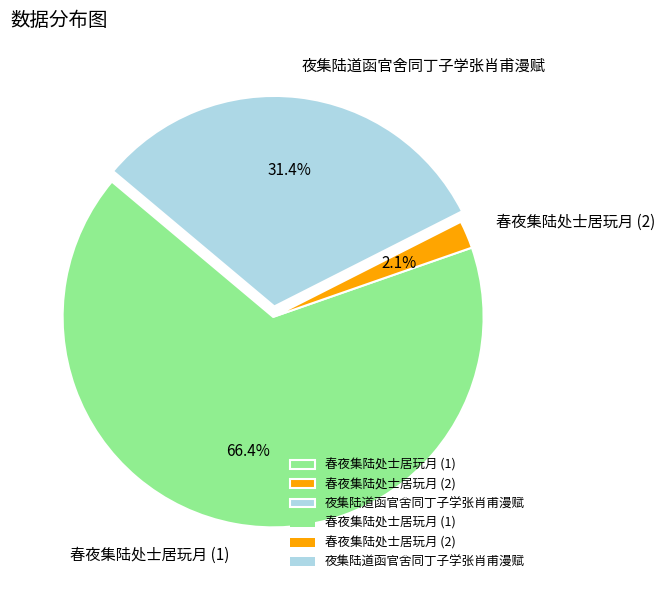

Rank the categories by value from highest to lowest.

春夜集陆处士居玩月 (1), 夜集陆道函官舍同丁子学张肖甫漫赋, 春夜集陆处士居玩月 (2)